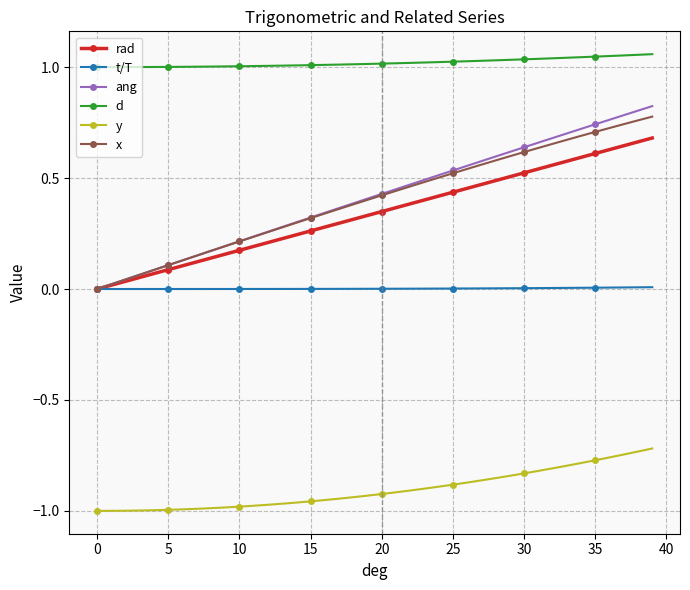

True or false: d and t/T cross at least once.

False